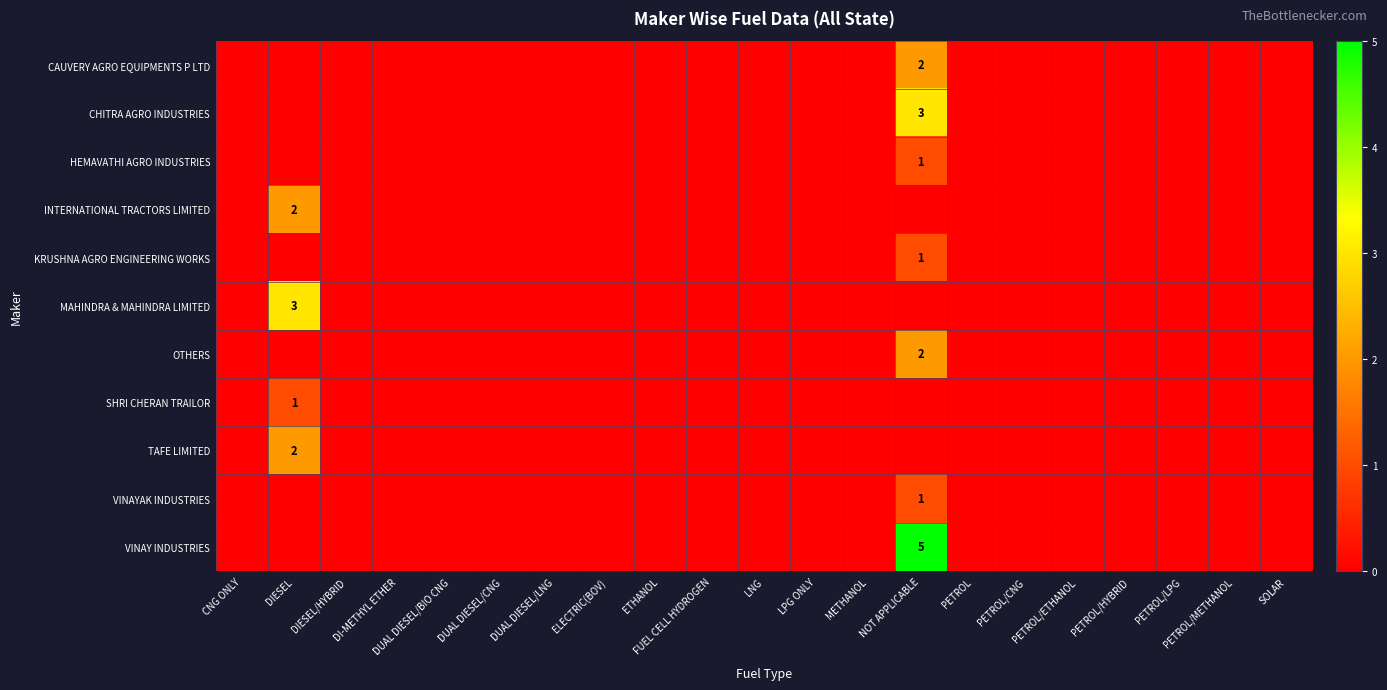

Which category has the highest value in the INTERNATIONAL TRACTORS LIMITED series?

DIESEL